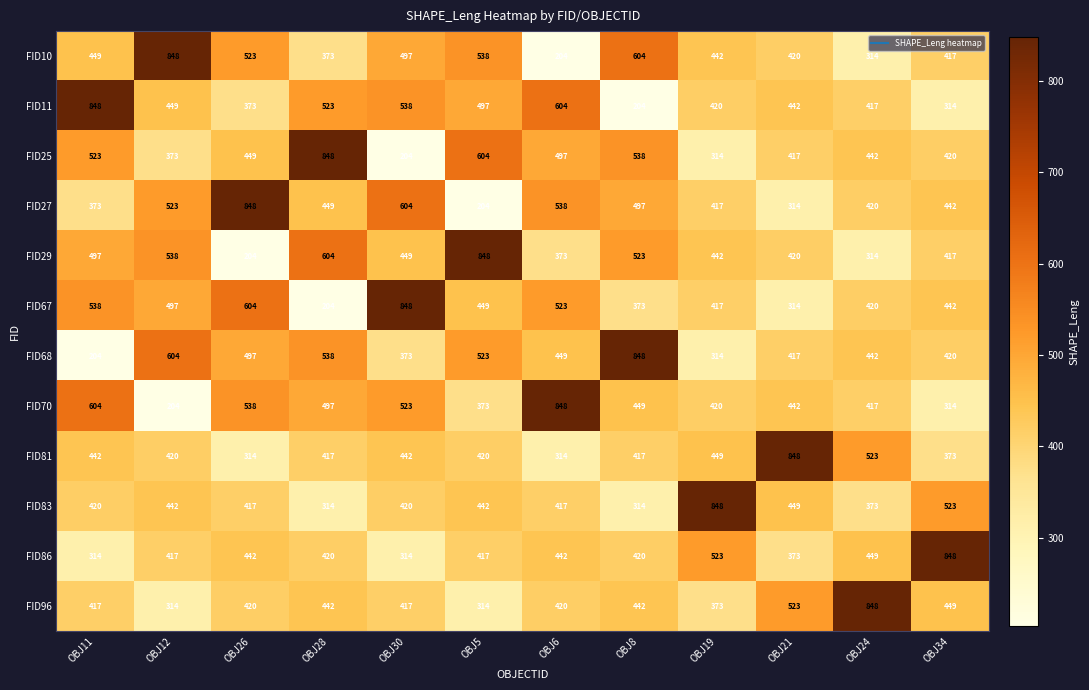

The value of FID27 at OBJ12 is 523. True or false?

True